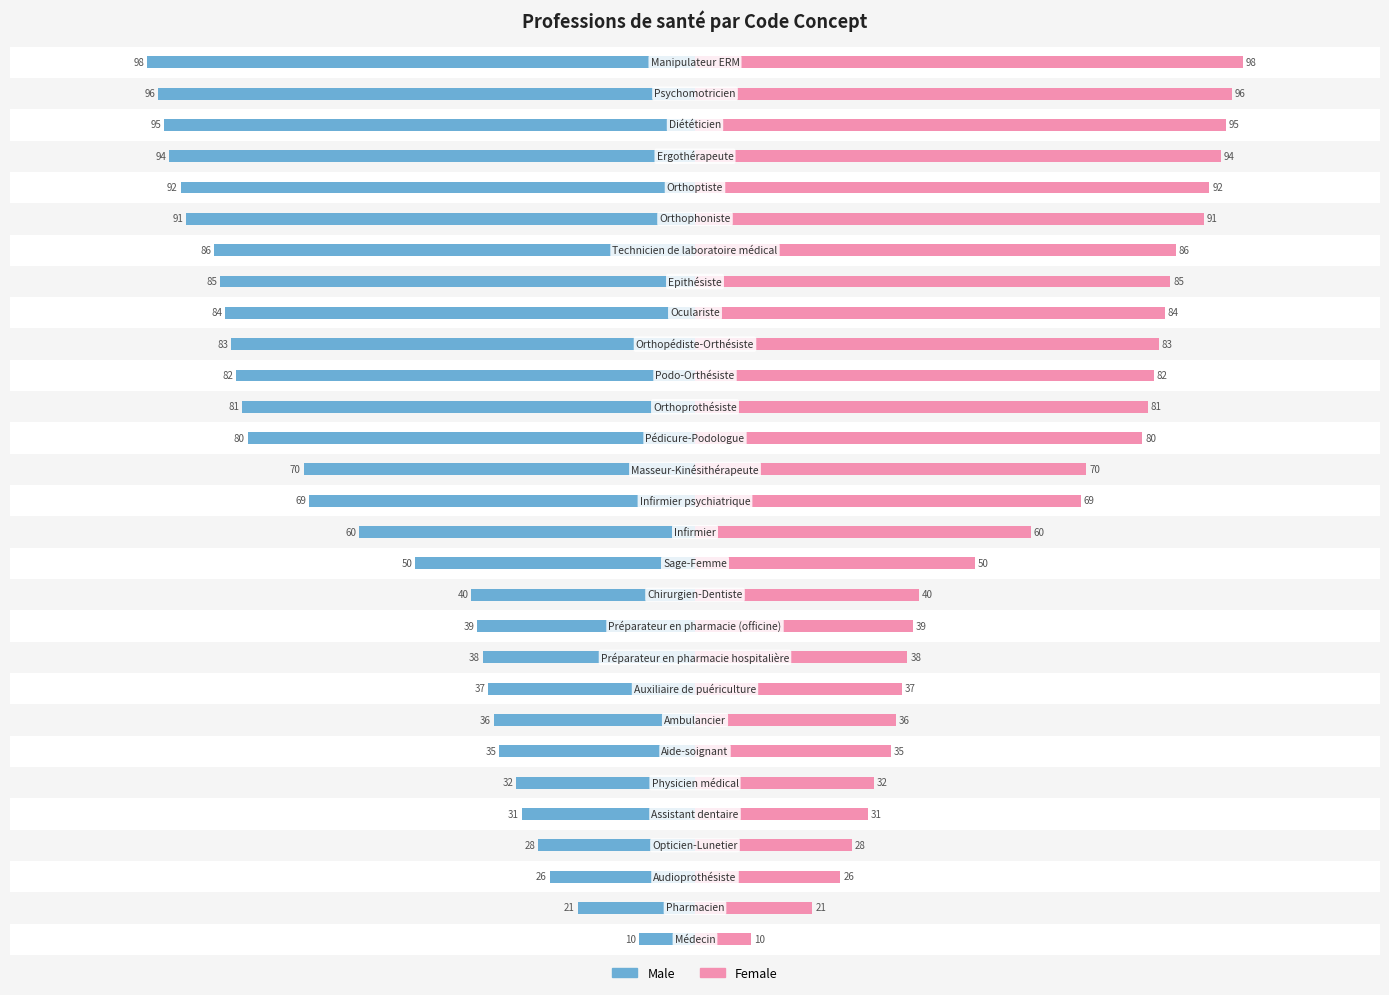

What is the difference between the maximum and minimum values in the Female series?

88